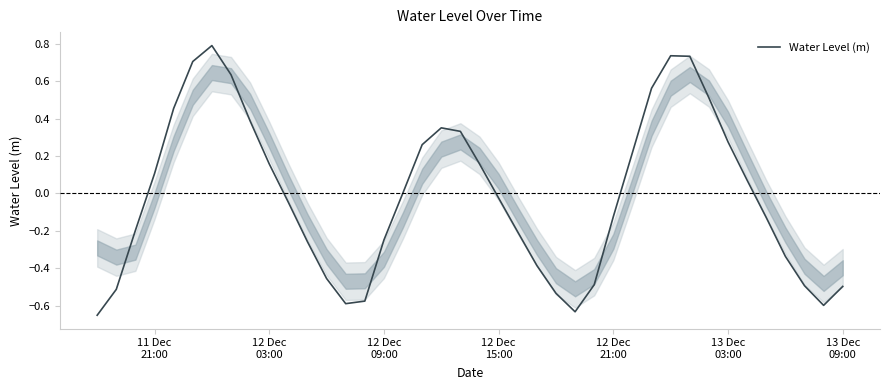

How many categories are shown in the chart?

40